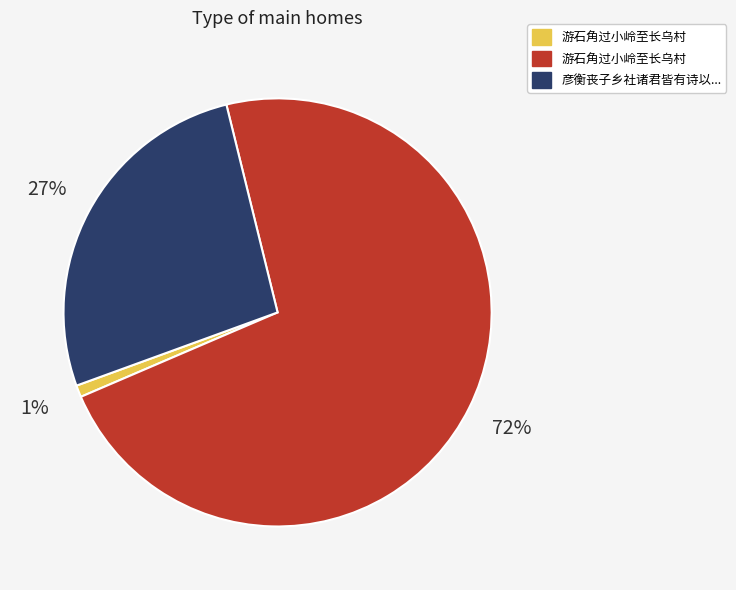

To the nearest percent, what is the difference between the largest and smallest slice percentages?

71%